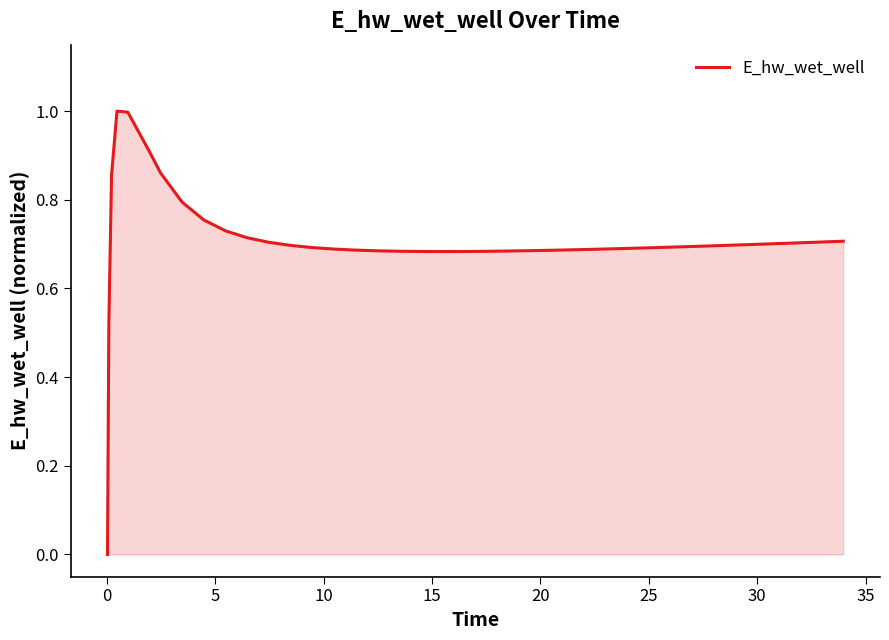

How many lines are shown in the chart?

1